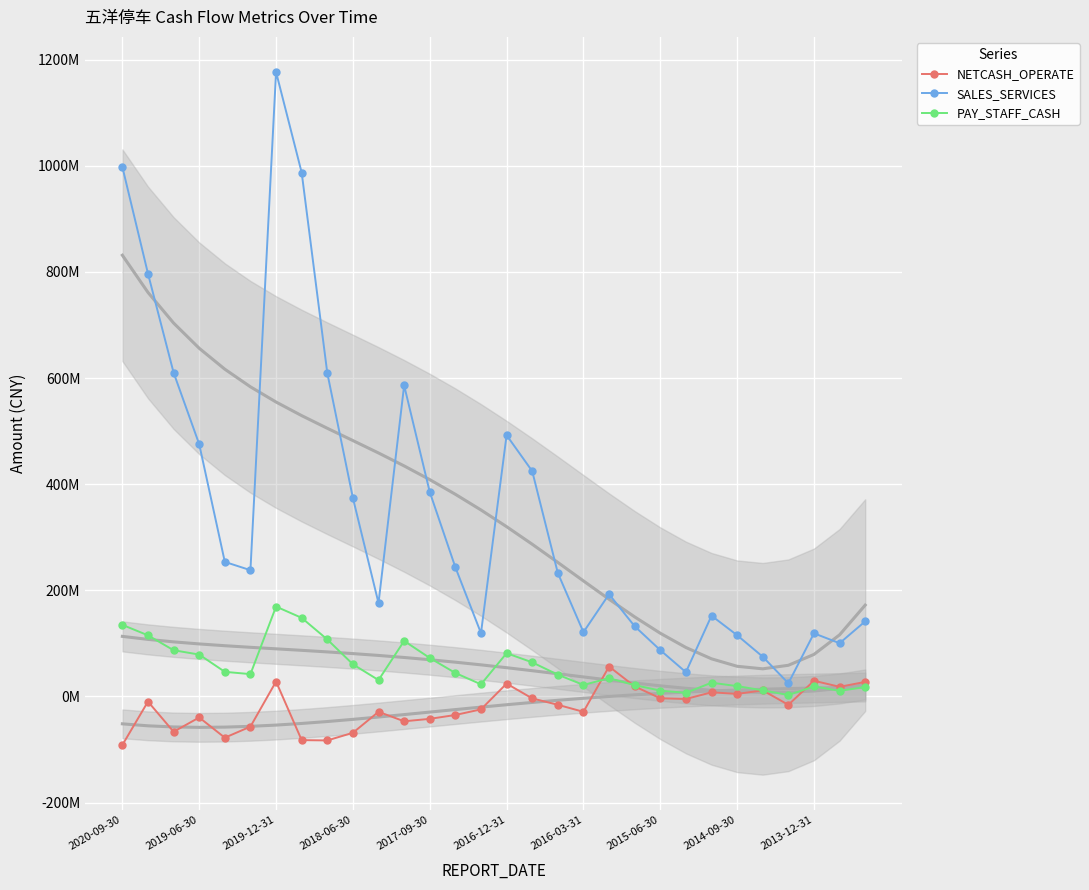

What are all the series names shown in the legend?

NETCASH_OPERATE, SALES_SERVICES, PAY_STAFF_CASH